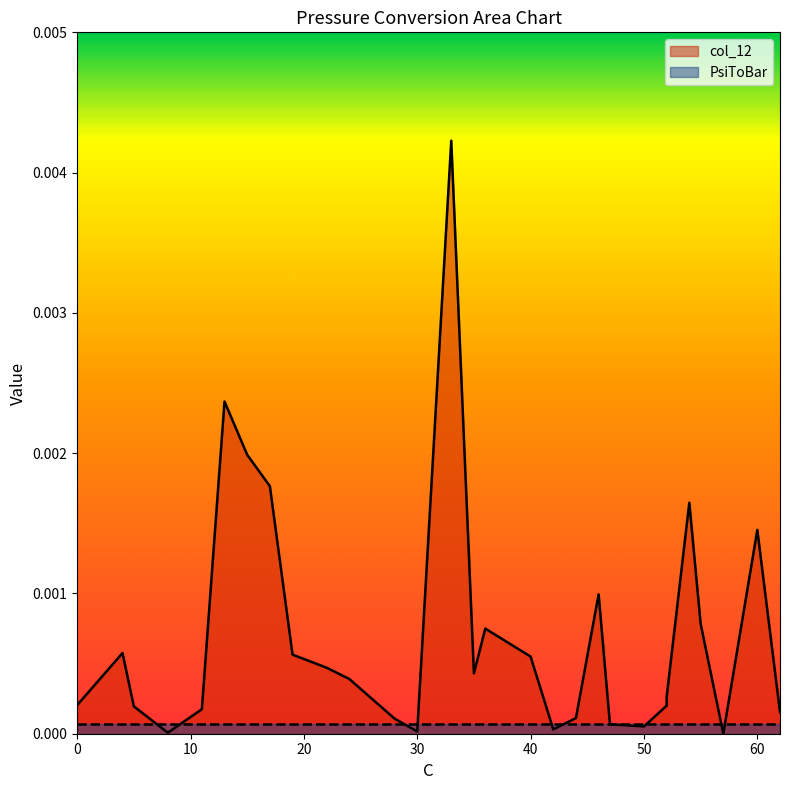

How many points are higher than both their immediate neighbors (excluding endpoints)?

7